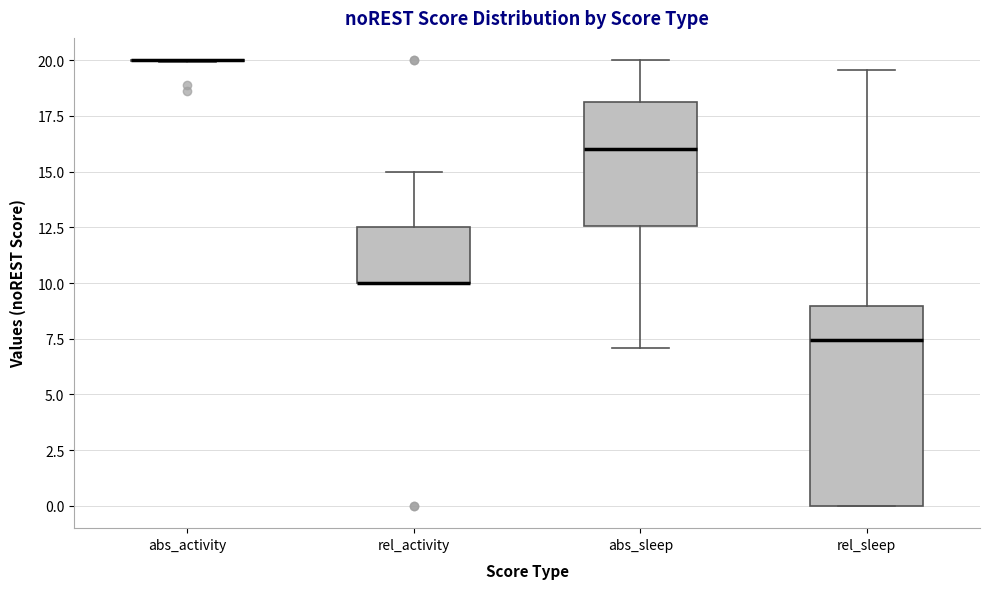

Reading left to right, read every box against the y-axis: the position of its median line, the range the box covers, and the ends of its whiskers. The values are not printed on the chart, so give them approximately, as read against the axis.

abs_activity: box collapsed to a line at 20.0, whiskers 20.0 to 20.0
rel_activity: median 10.0 (drawn on the box's lower edge), box 10.0 to 12.5, whiskers 10.0 to 15.0
abs_sleep: median 16.0, box 12.5 to 18.0, whiskers 7.0 to 20.0
rel_sleep: median 7.5, box 0.0 to 9.0, whiskers 0.0 to 19.5